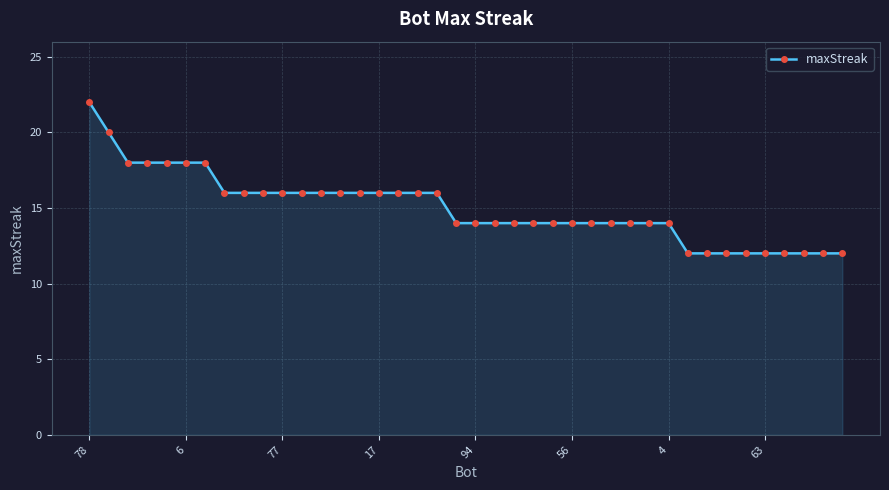

What is the difference between the maximum and second lowest values?

10